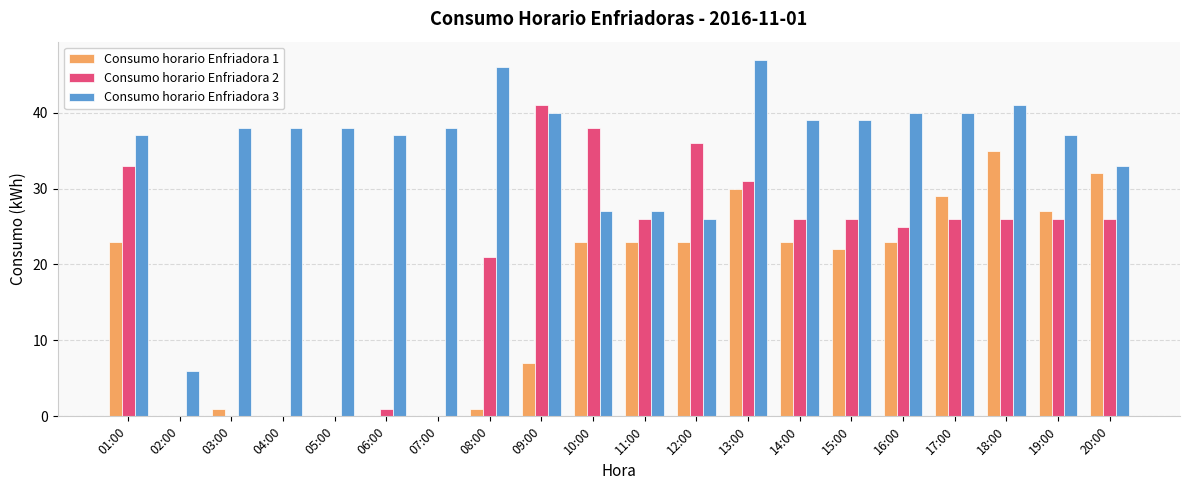

What is the sum of all Consumo horario Enfriadora 2 values?

408